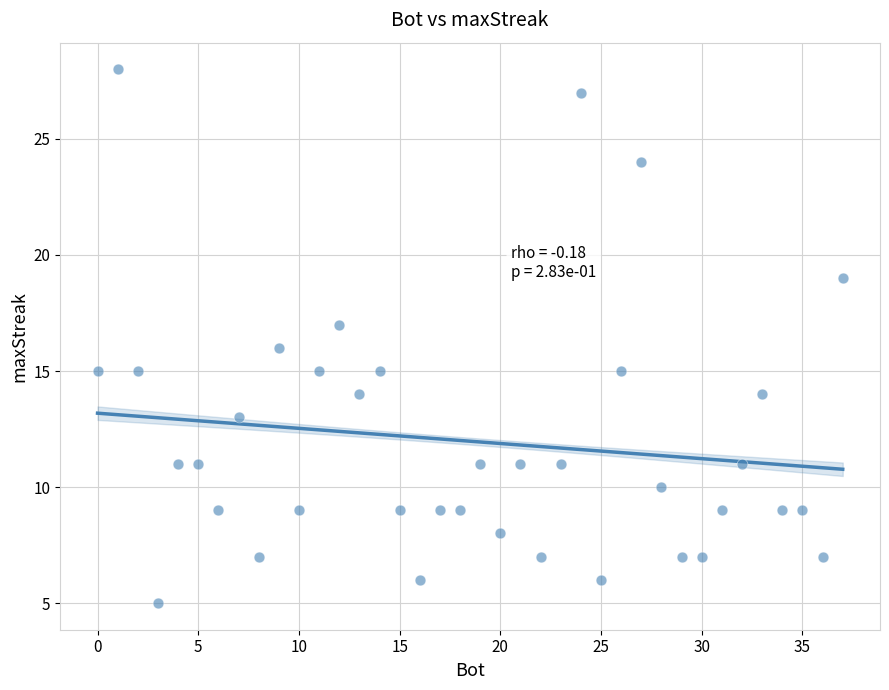

What is the range of X values (max minus min)?

37